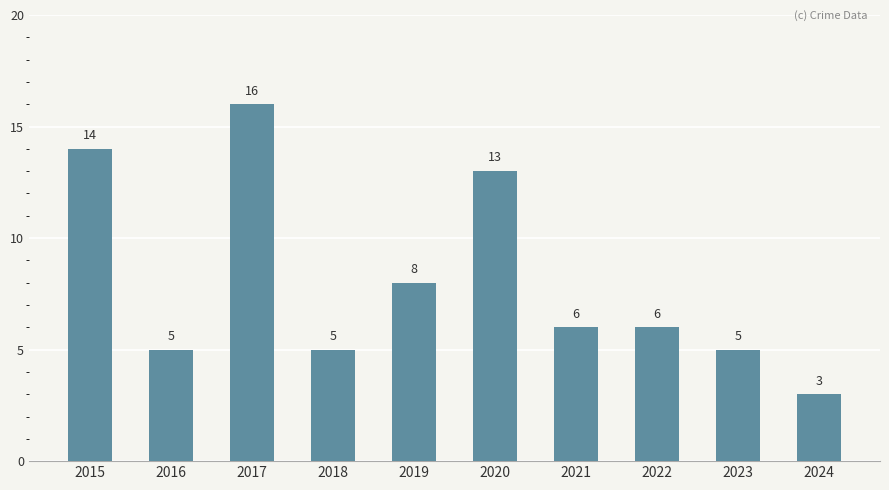

At which label is the value closest to 9?

2019